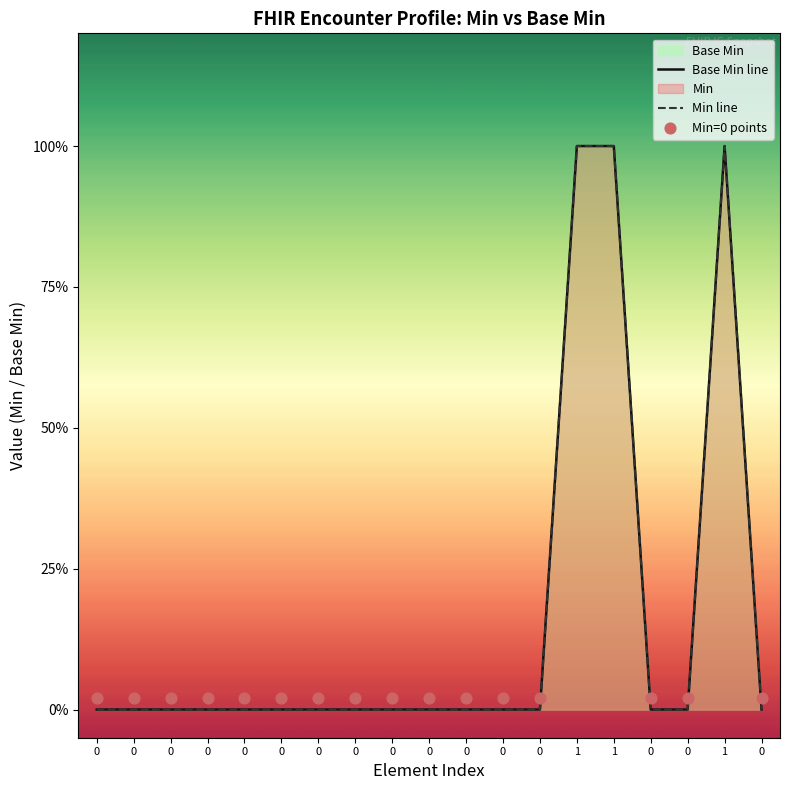

What is the change in value from 0 to 1?

+1